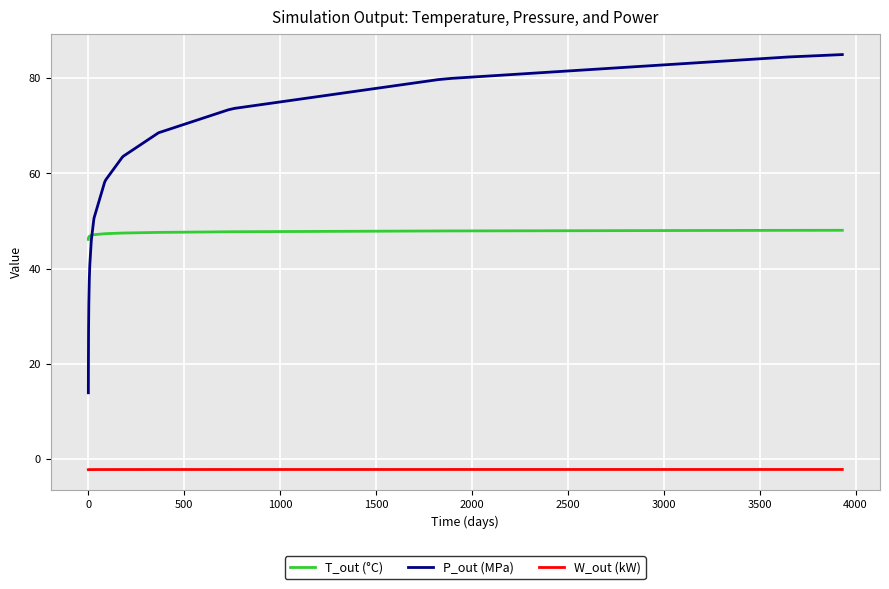

Which series has the largest range (max minus min)?

P_out (MPa)